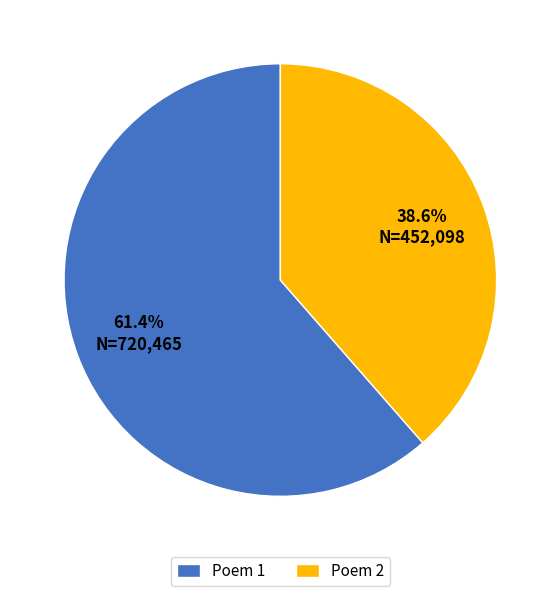

What is the total percentage of Poem 1 and Poem 2?

100.0%